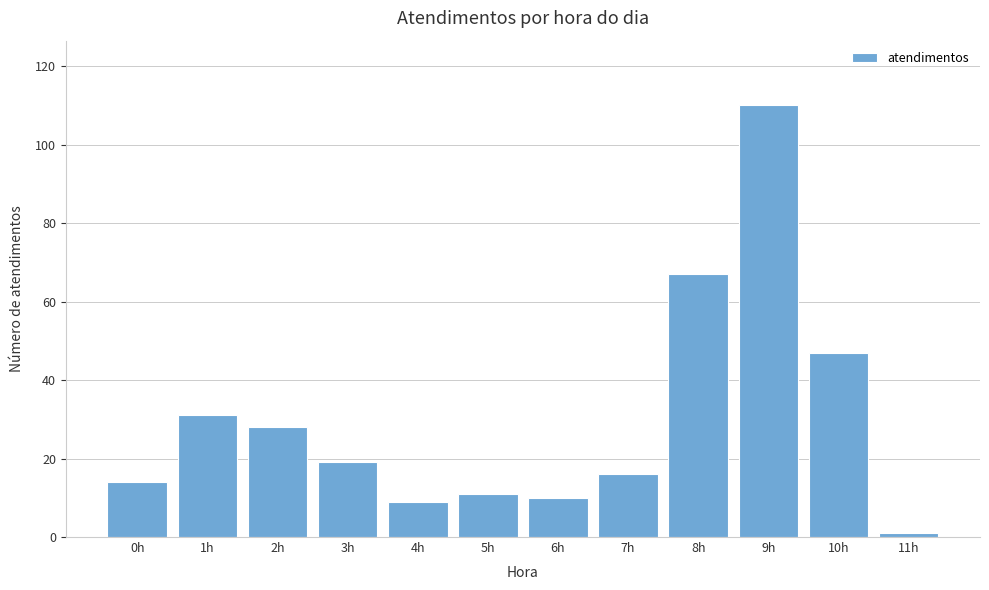

Reading left to right, transcribe all the data shown in this chart.

0h=14	1h=31	2h=28	3h=19	4h=9	5h=11	6h=10	7h=16	8h=67	9h=110	10h=47	11h=1